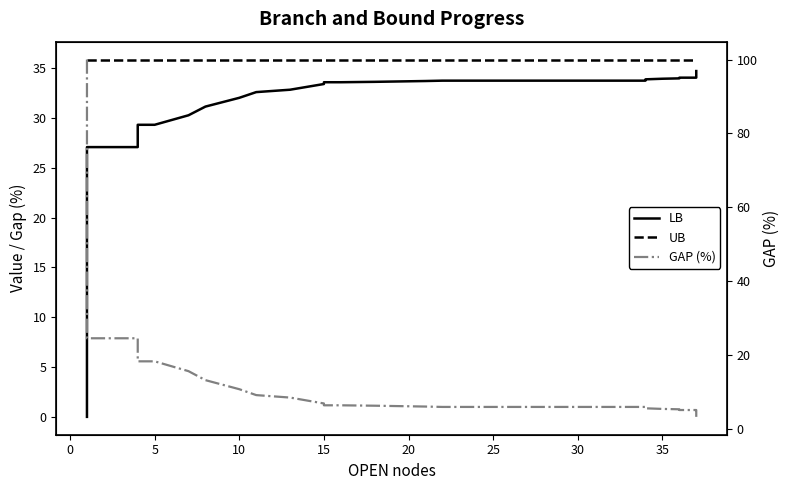

Between −5 and 20, which series saw the biggest shift?

GAP (%)